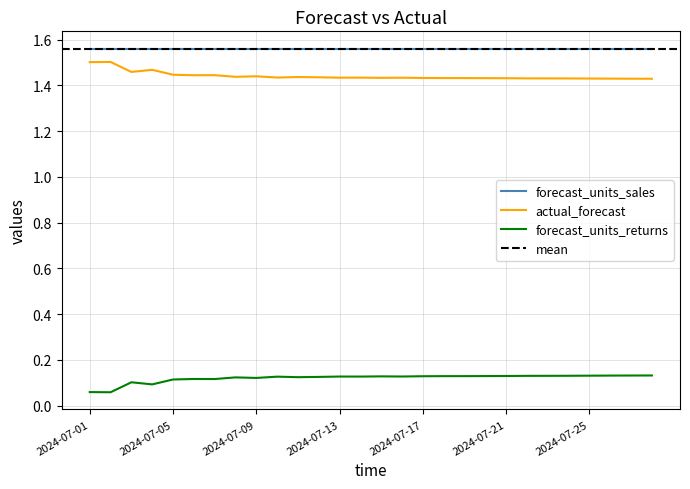

The value of forecast_units_returns at 2024-07-17 is 0.2. True or false?

False